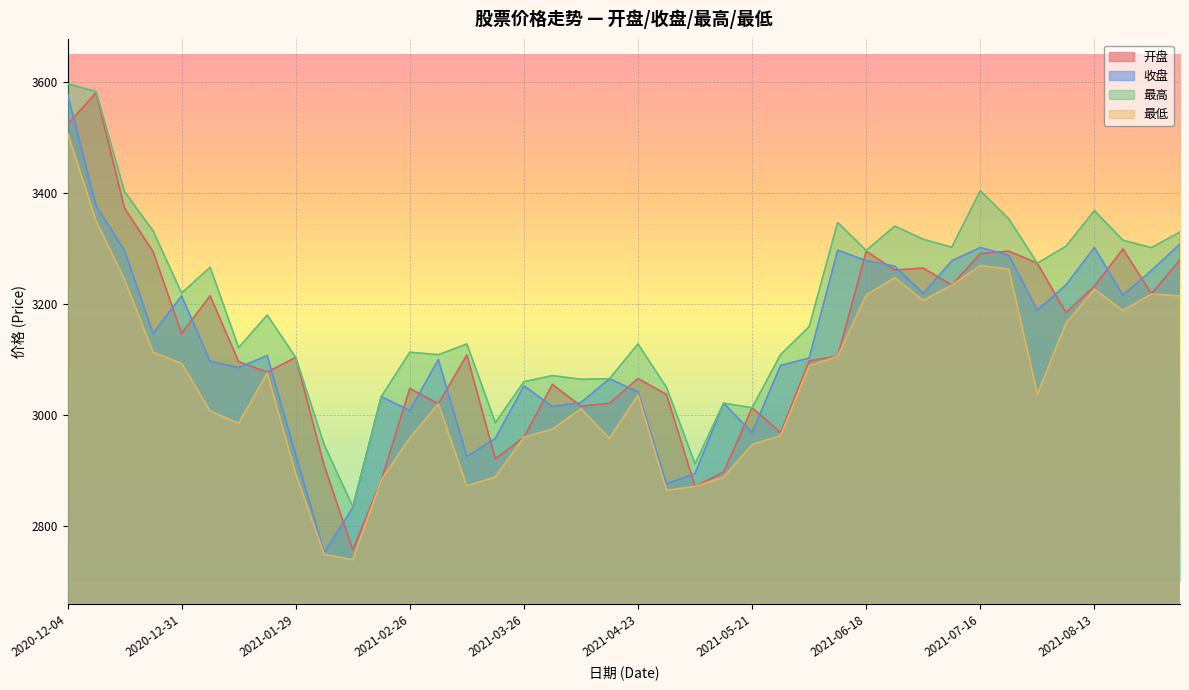

True or false: 收盘 and 最高 intersect in this chart.

False